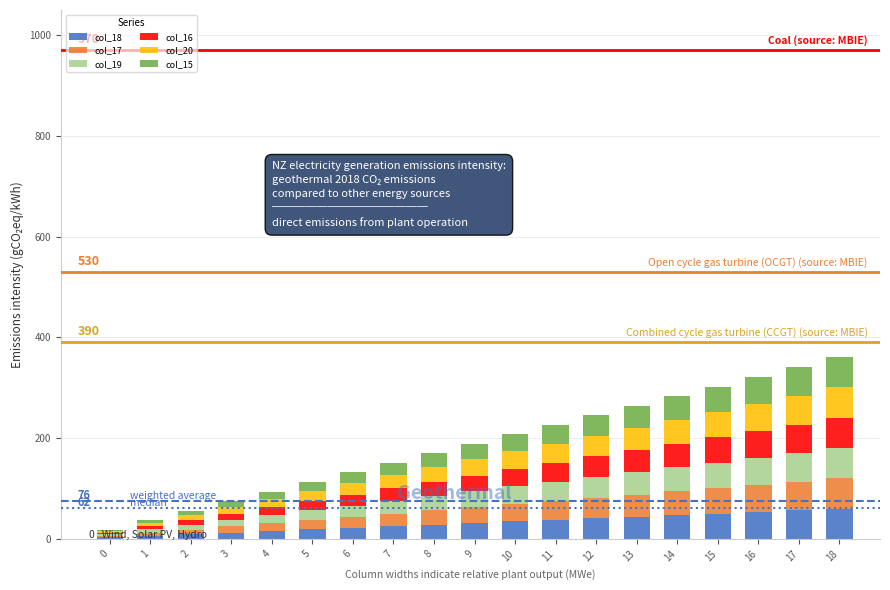

What is the difference between the col_19 values at 3 and 4?

3.2